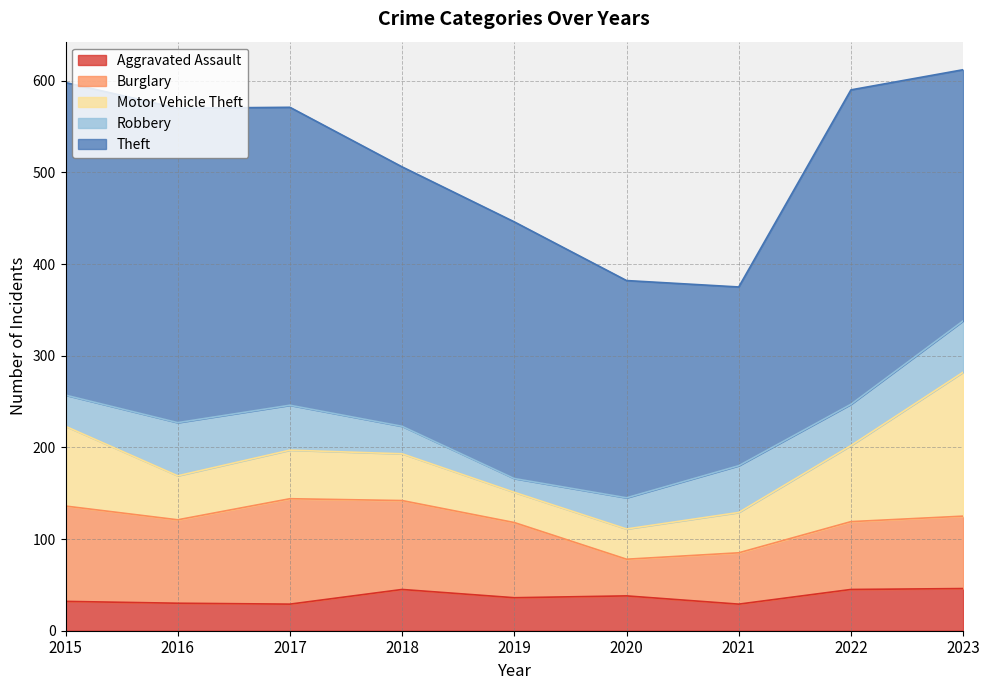

Where is Burglary nearest to the value 77?

2023